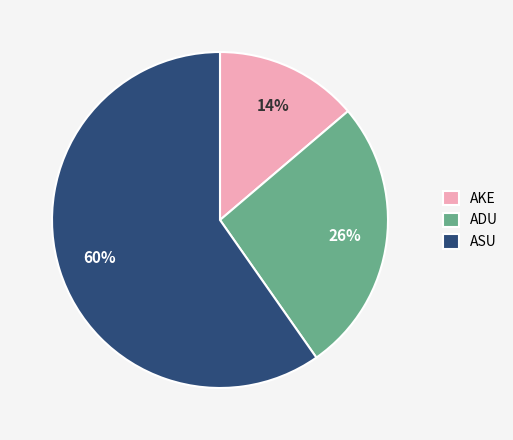

To the nearest percent, what is the combined percentage of ADU and ASU?

86%